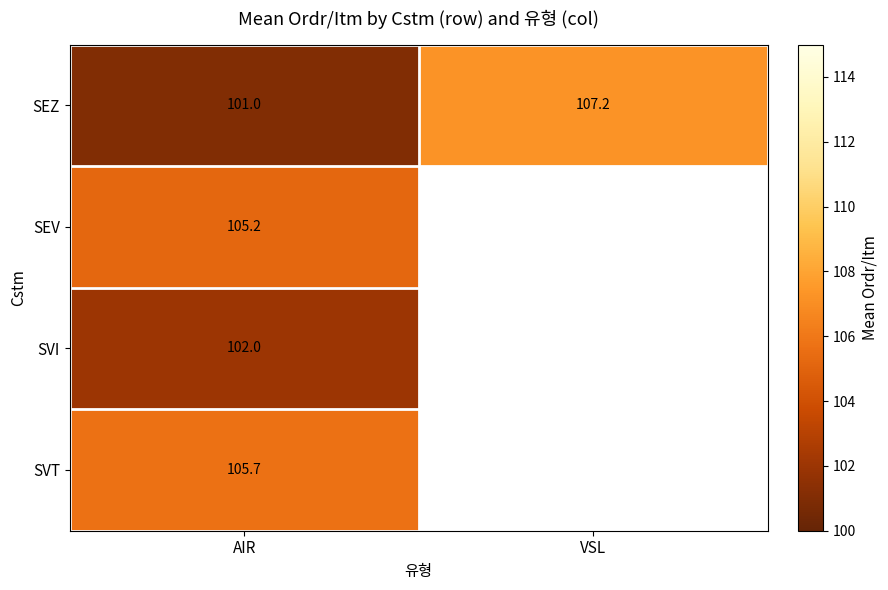

List the labels in order of SEZ value, largest first.

VSL, AIR